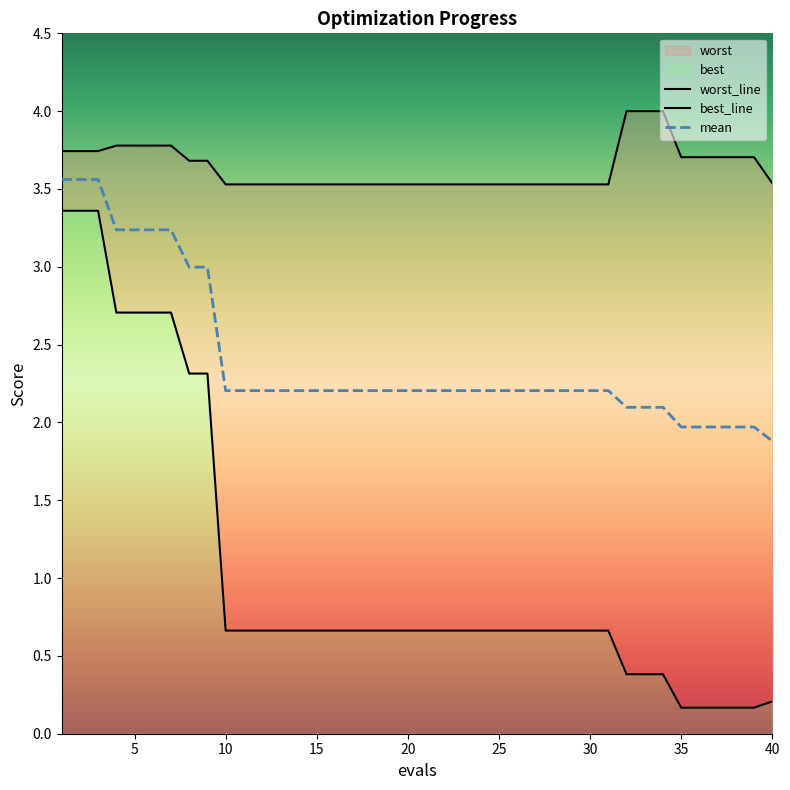

How many data points does each series have?

40